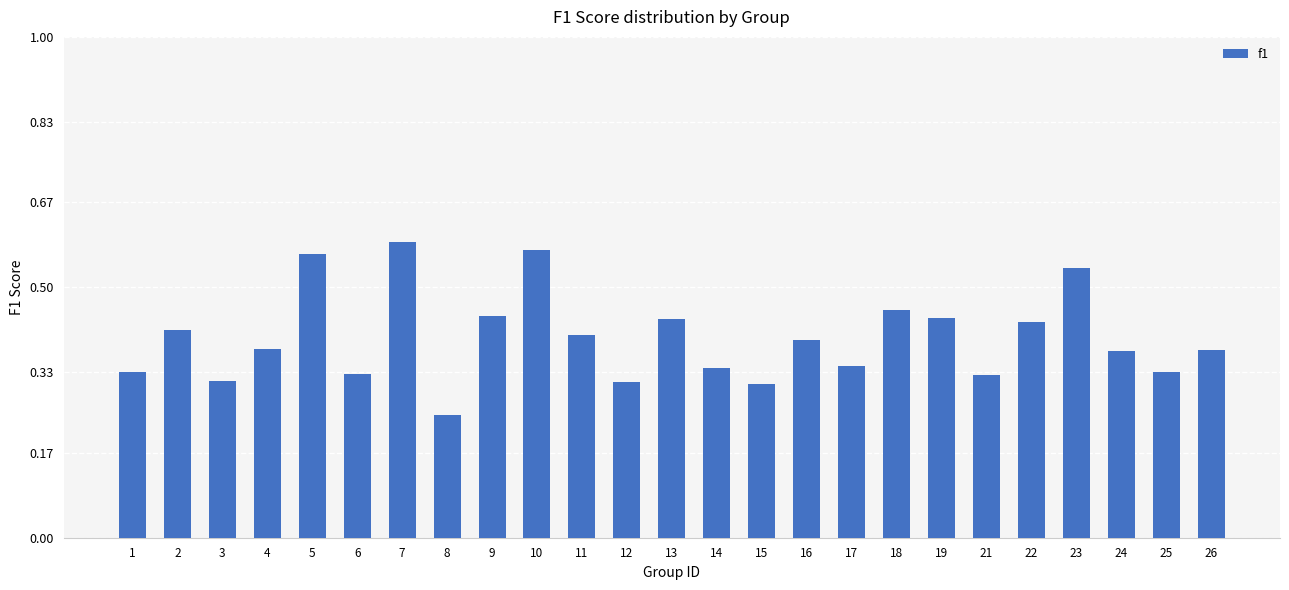

At which category does the chart reach its minimum across all series?

8